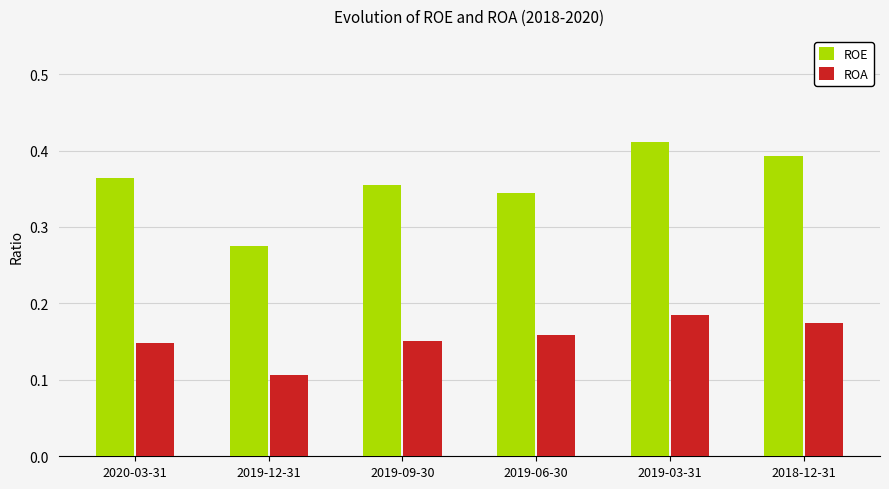

What are all the series names shown in the legend?

ROE, ROA